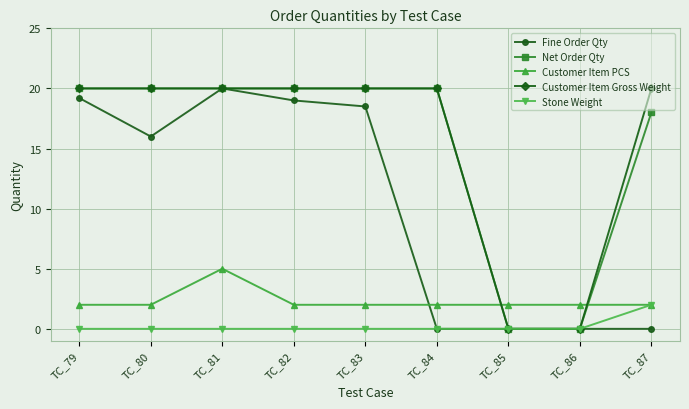

Reading left to right, extract all data points from this chart.

Fine Order Qty: 19.2	16.0	20.0	19.0	18.5	0.0	0.0	0.0	0.0
Net Order Qty: 20.0	20.0	20.0	20.0	20.0	20.0	0.0	0.0	18.0
Customer Item PCS: 2.0	2.0	5.0	2.0	2.0	2.0	2.0	2.0	2.0
Customer Item Gross Weight: 20.0	20.0	20.0	20.0	20.0	20.0	0.0	0.0	20.0
Stone Weight: 0.0	0.0	0.0	0.0	0.0	0.0	0.0	0.0	2.0